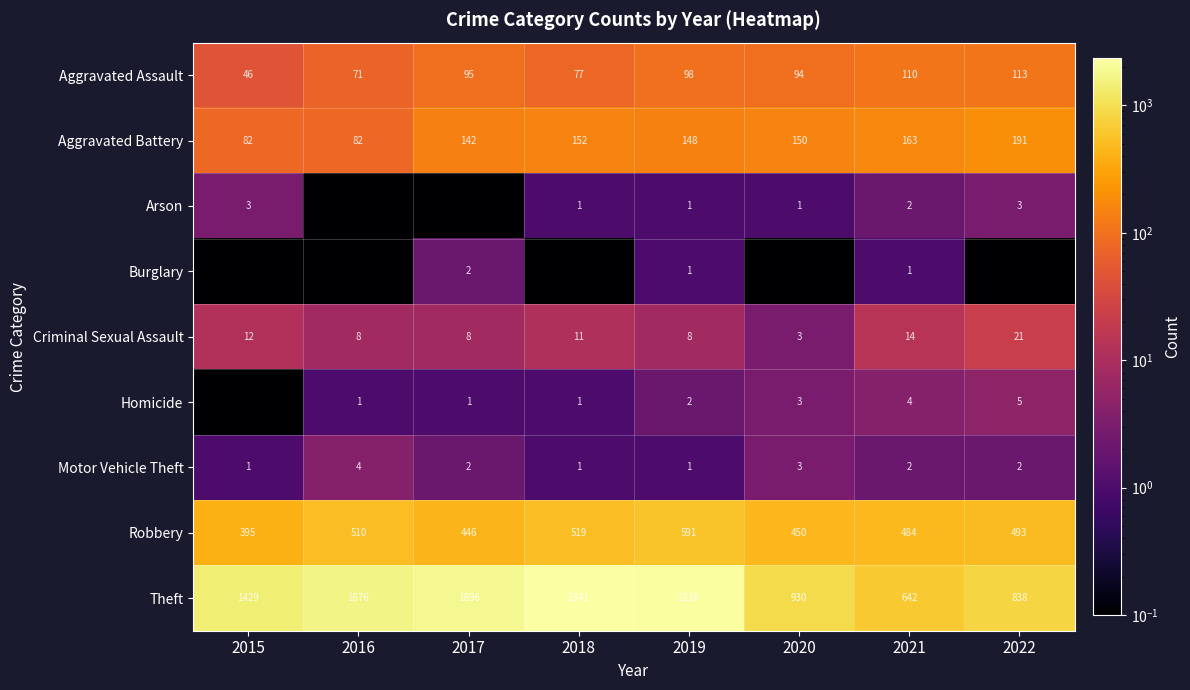

The value of Criminal Sexual Assault at 2022 is 29.0. True or false?

False